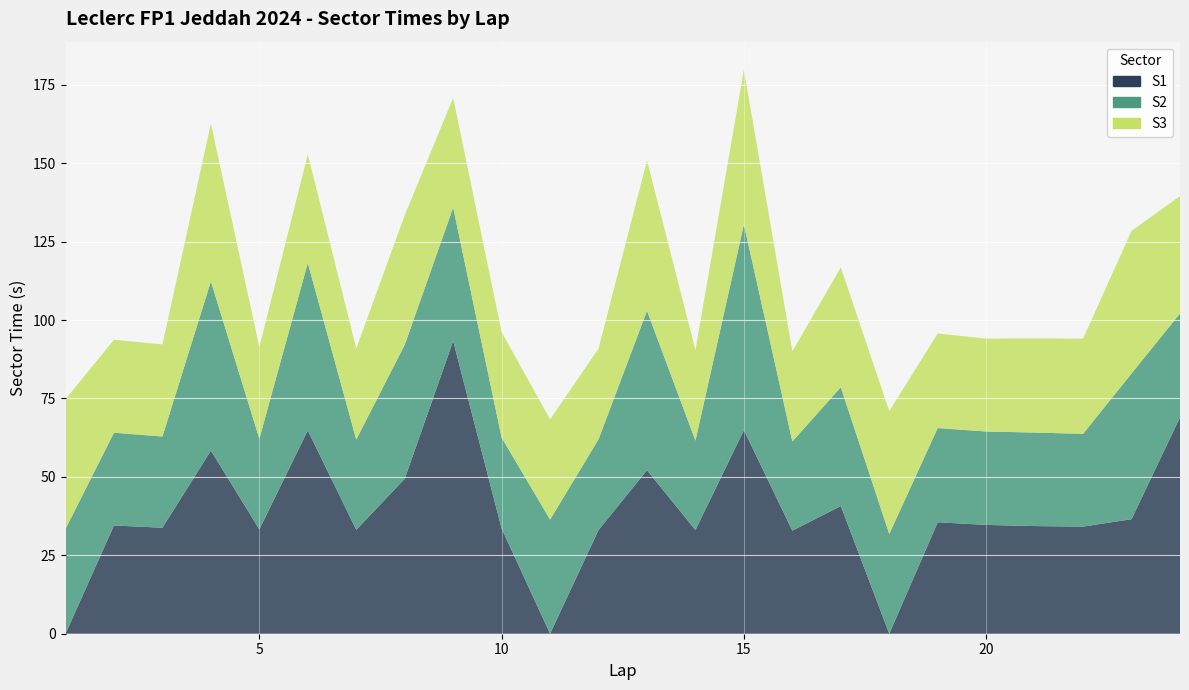

Reading left to right, transcribe all the data shown in this chart.

S1: 0.0	34.5	33.8	58.4	33.3	64.8	33.1	49.4	93.3	33.5	0.0	33.1	52.1	33.1	64.9	32.9	40.7	0.0	35.5	34.7	34.3	34.2	36.5	69.0
S2: 33.4	29.6	29.1	53.9	28.9	53.4	28.8	42.7	42.6	29.0	36.4	28.9	50.8	28.5	65.6	28.4	37.9	31.8	30.0	29.8	29.8	29.6	46.5	33.1
S3: 41.3	29.6	29.4	50.3	29.2	34.6	29.0	41.3	35.0	33.6	32.0	28.9	47.9	28.9	49.3	28.7	38.2	39.2	30.1	29.6	30.0	30.4	45.5	37.4